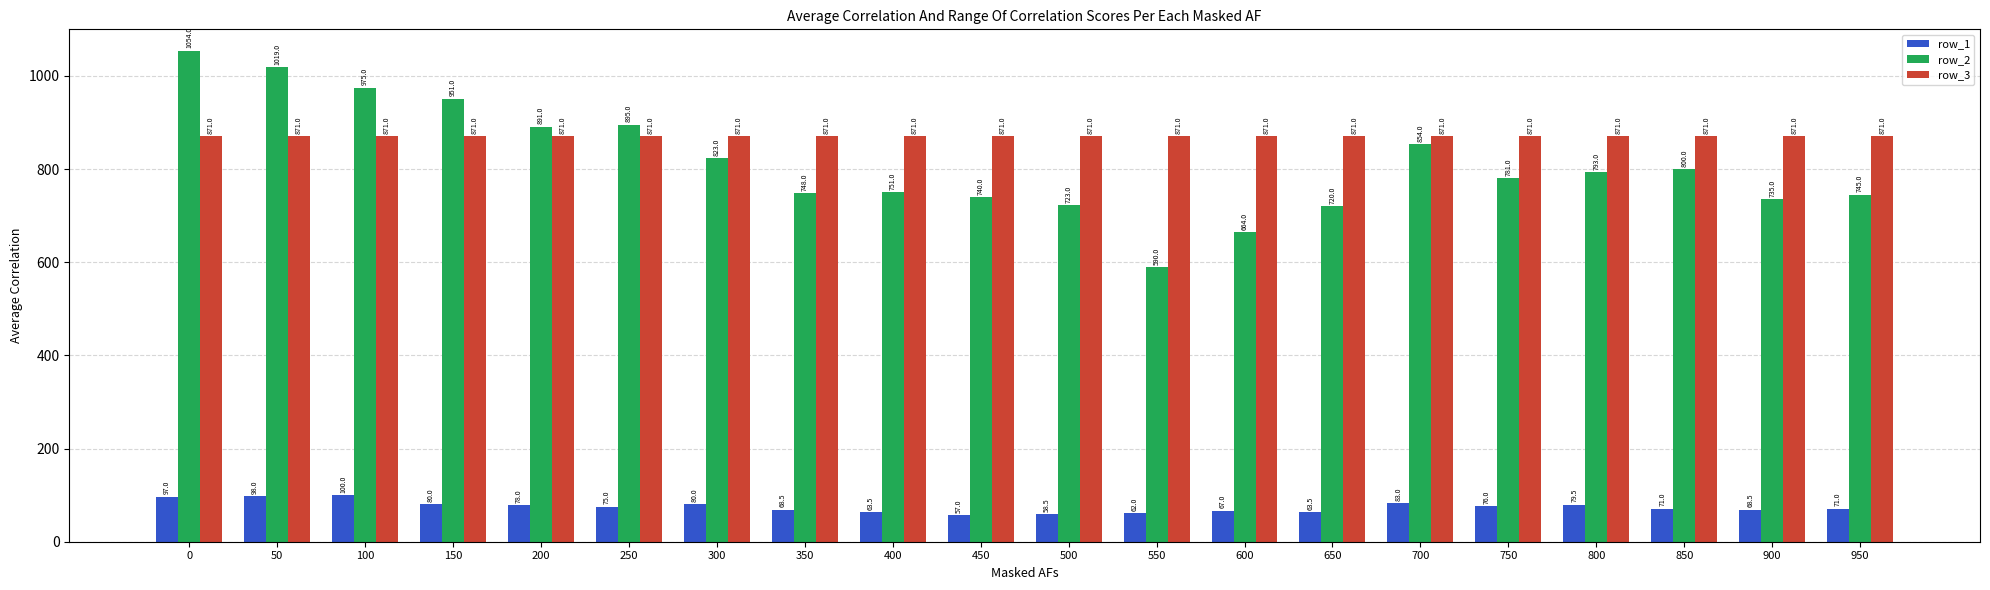

Which category has the lowest value in the row_2 series?

550